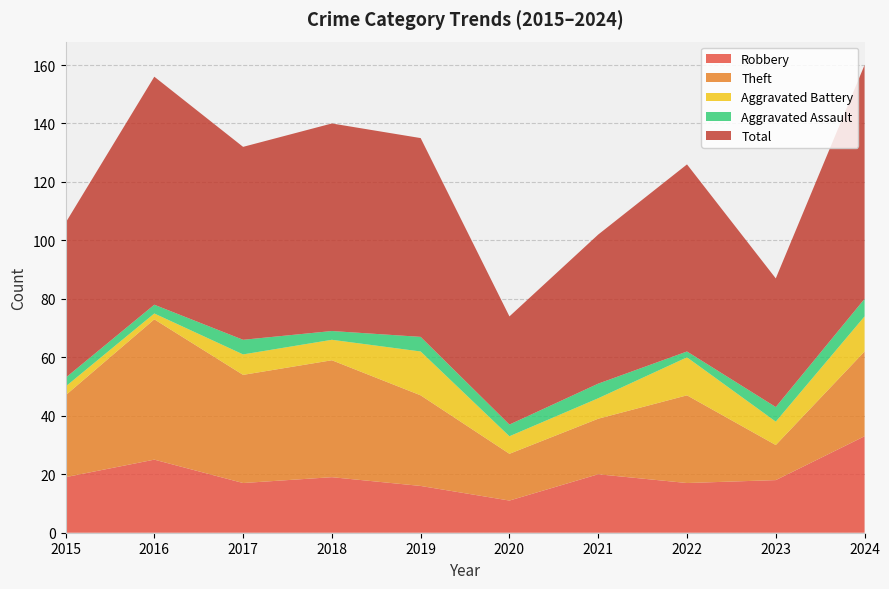

Reading right to left, extract all data points from this chart.

Robbery: 2024=33	2023=18	2022=17	2021=20	2020=11	2019=16	2018=19	2017=17	2016=25	2015=19
Theft: 2024=29	2023=12	2022=30	2021=19	2020=16	2019=31	2018=40	2017=37	2016=48	2015=28
Aggravated Battery: 2024=12	2023=8	2022=13	2021=7	2020=6	2019=15	2018=7	2017=7	2016=2	2015=3
Aggravated Assault: 2024=6	2023=5	2022=2	2021=5	2020=4	2019=5	2018=3	2017=5	2016=3	2015=3
Total: 2024=80	2023=44	2022=64	2021=51	2020=37	2019=68	2018=71	2017=66	2016=78	2015=53